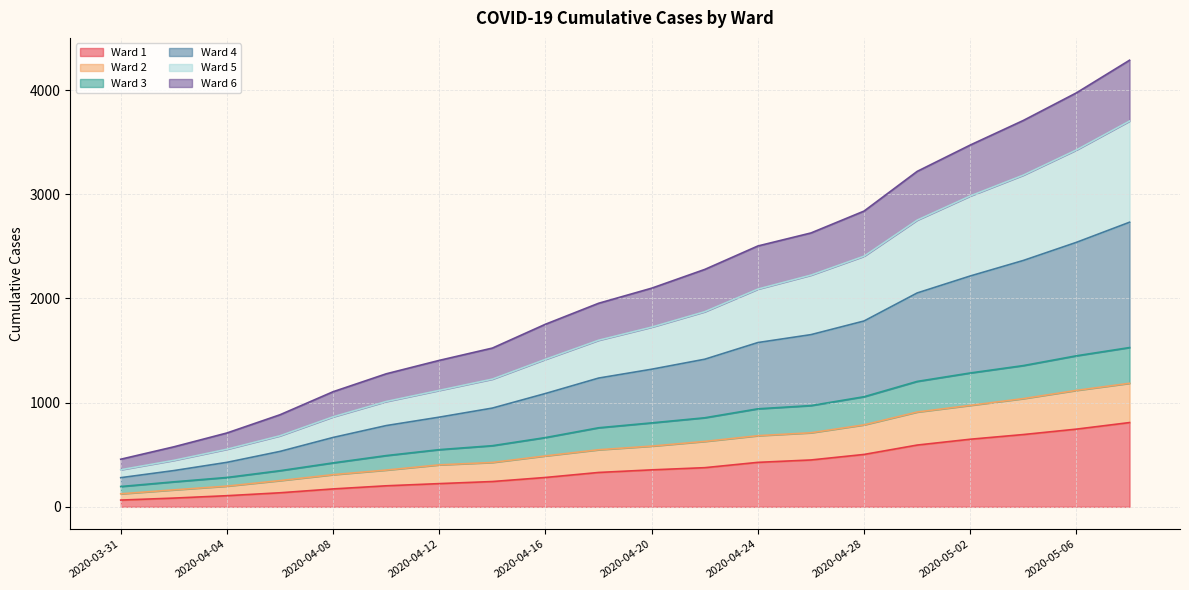

What position from the right is 2020-04-12?

14